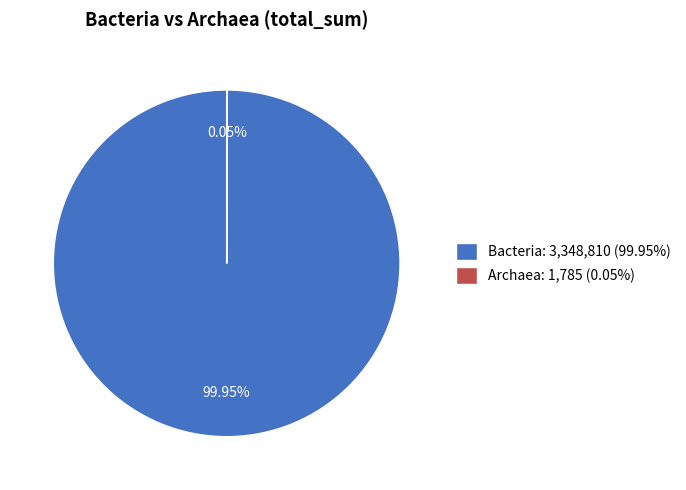

Does Bacteria: 3,348,810 (99.95%) account for over 50% of the chart?

Yes